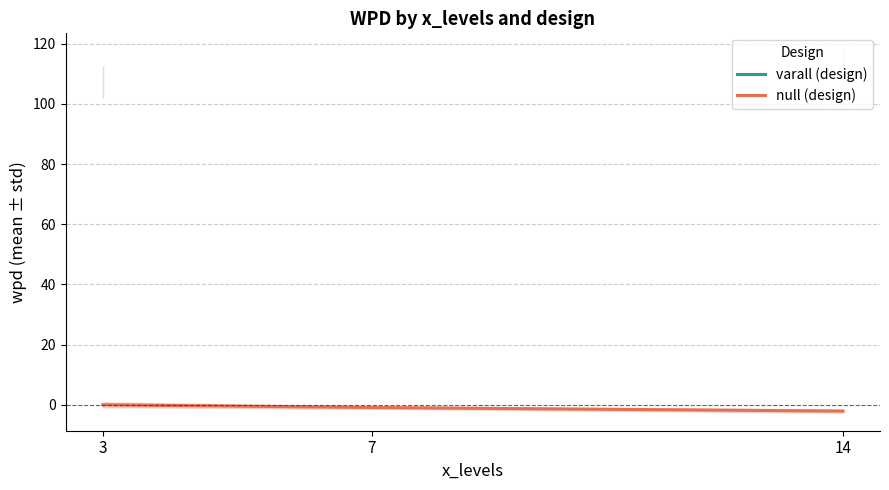

Which series has the largest total across all categories?

null (design)